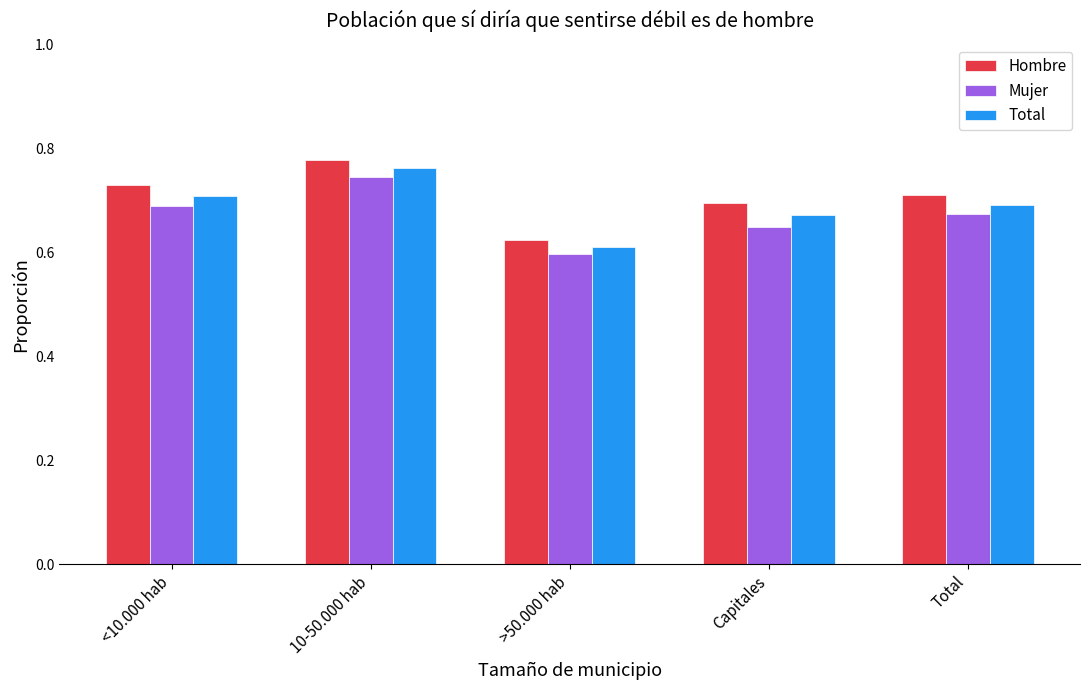

Which category has the highest value in the Hombre series?

10-50.000 hab